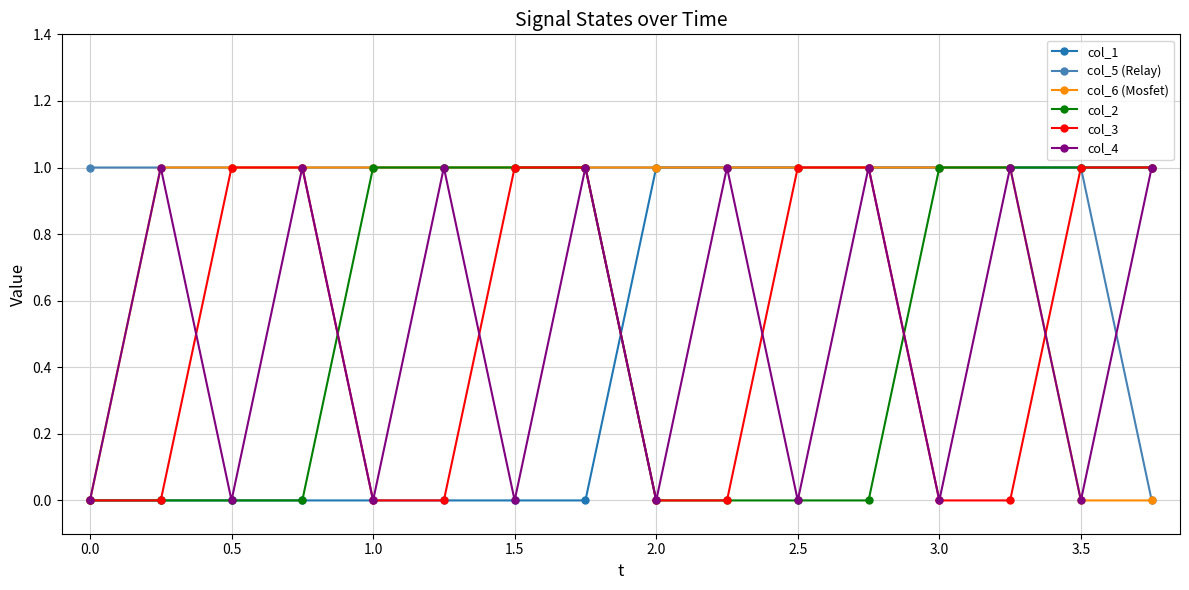

Count the col_2 values in the range 0 to 1.

16